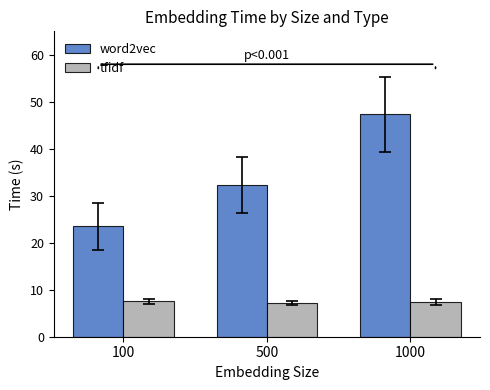

Which category has the highest value in the word2vec series?

1000